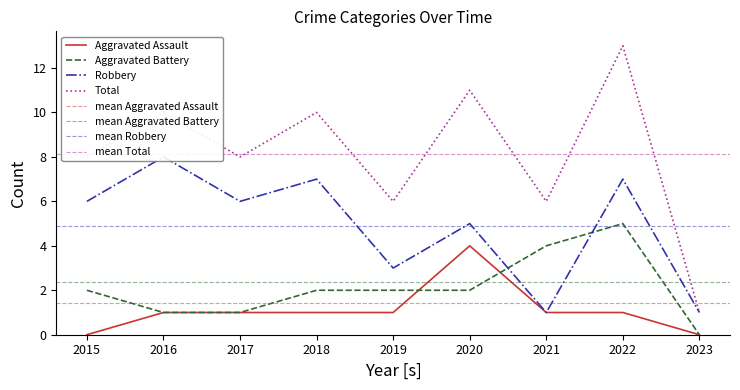

True or false: Aggravated Assault has a value of 0 at 2015.

True